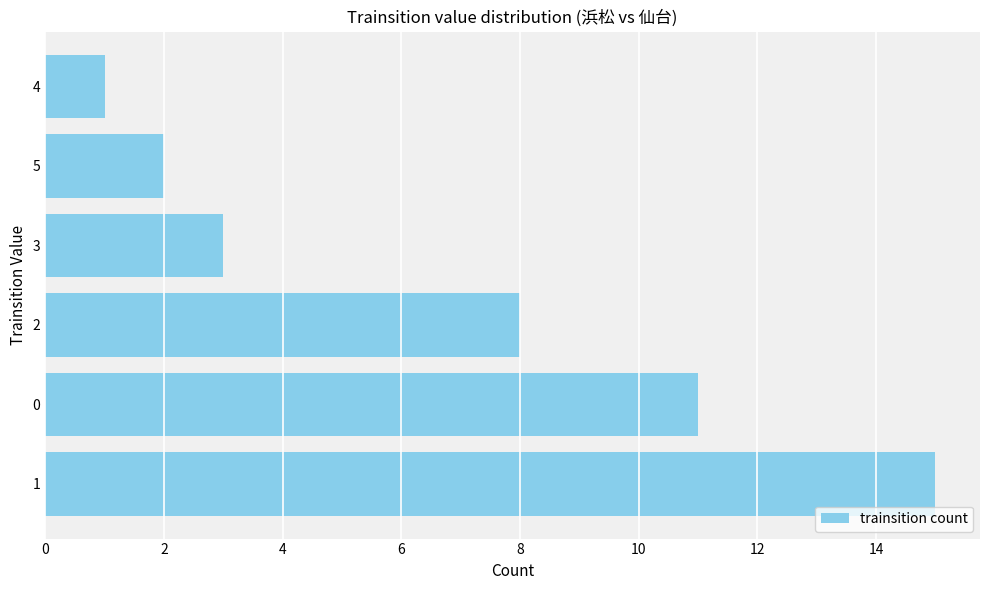

What is the ratio of the value at 0 to the value at 5?

5.5